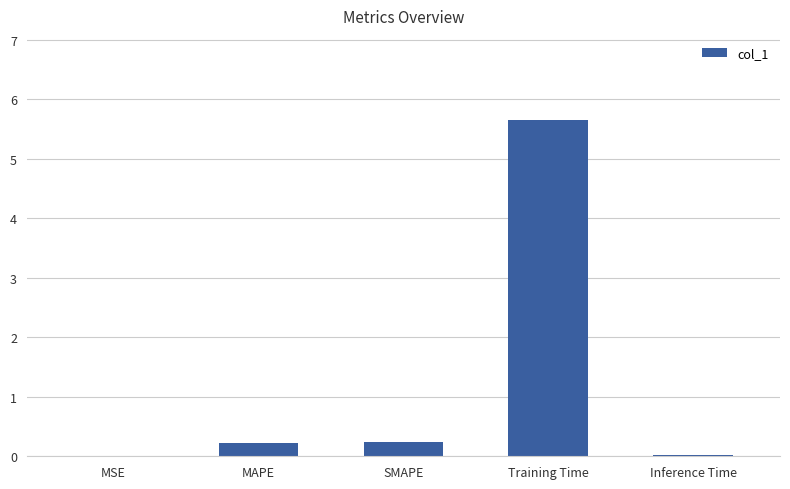

What is the sum of all values?

6.1